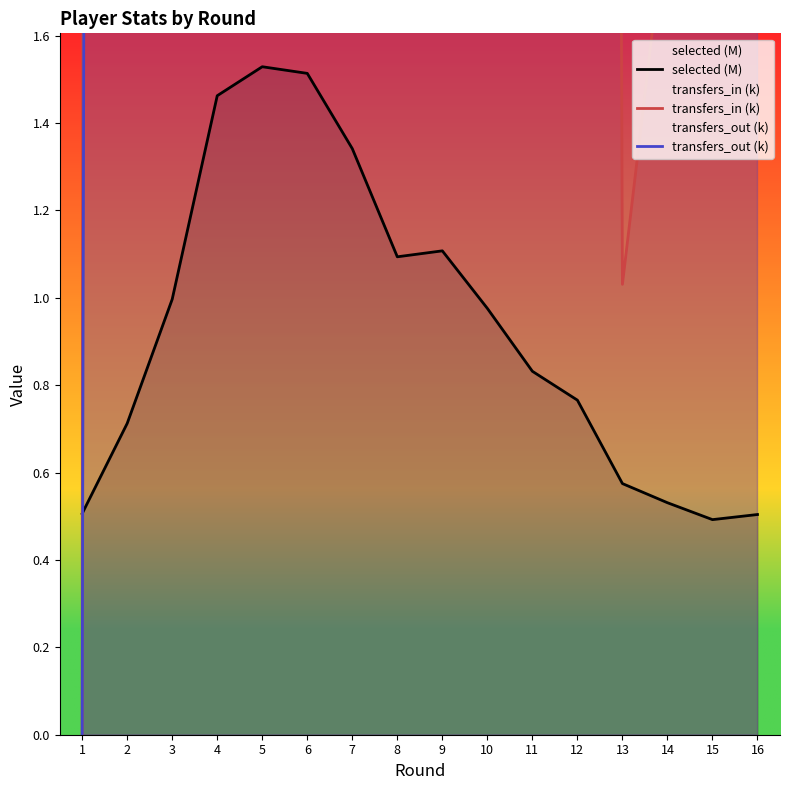

At which category is the sum across all series the highest?

4